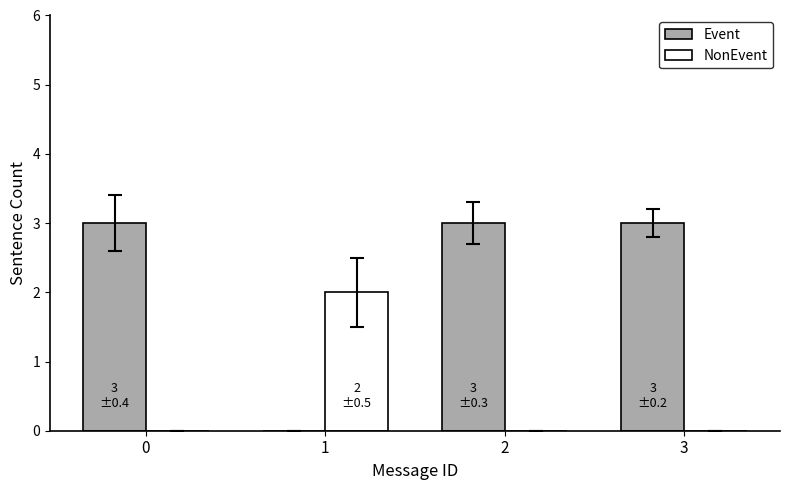

True or false: Event has a value of 4 at 2.

False